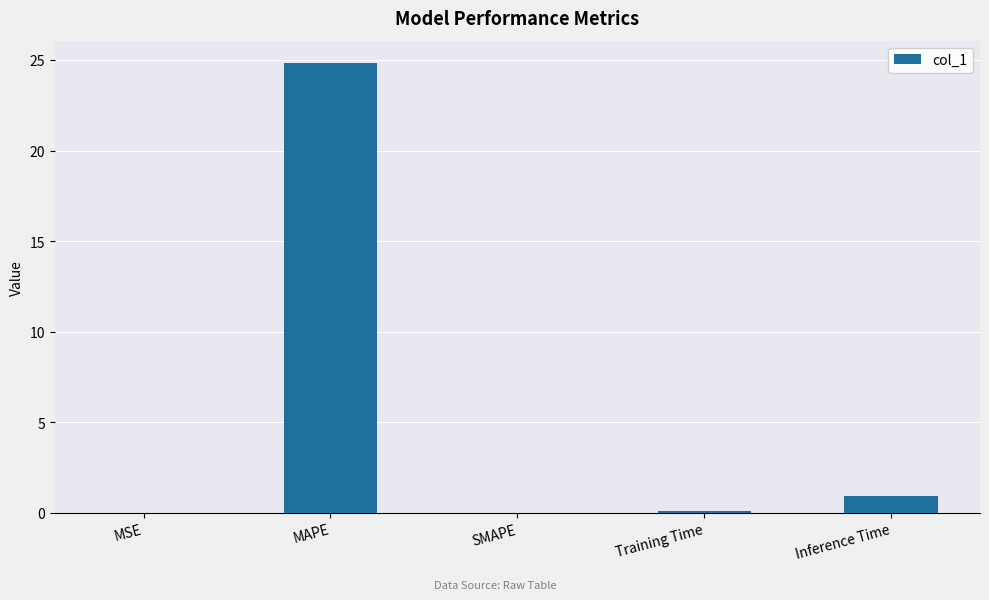

The chart shows a value of 17.1 at MAPE. True or false?

False